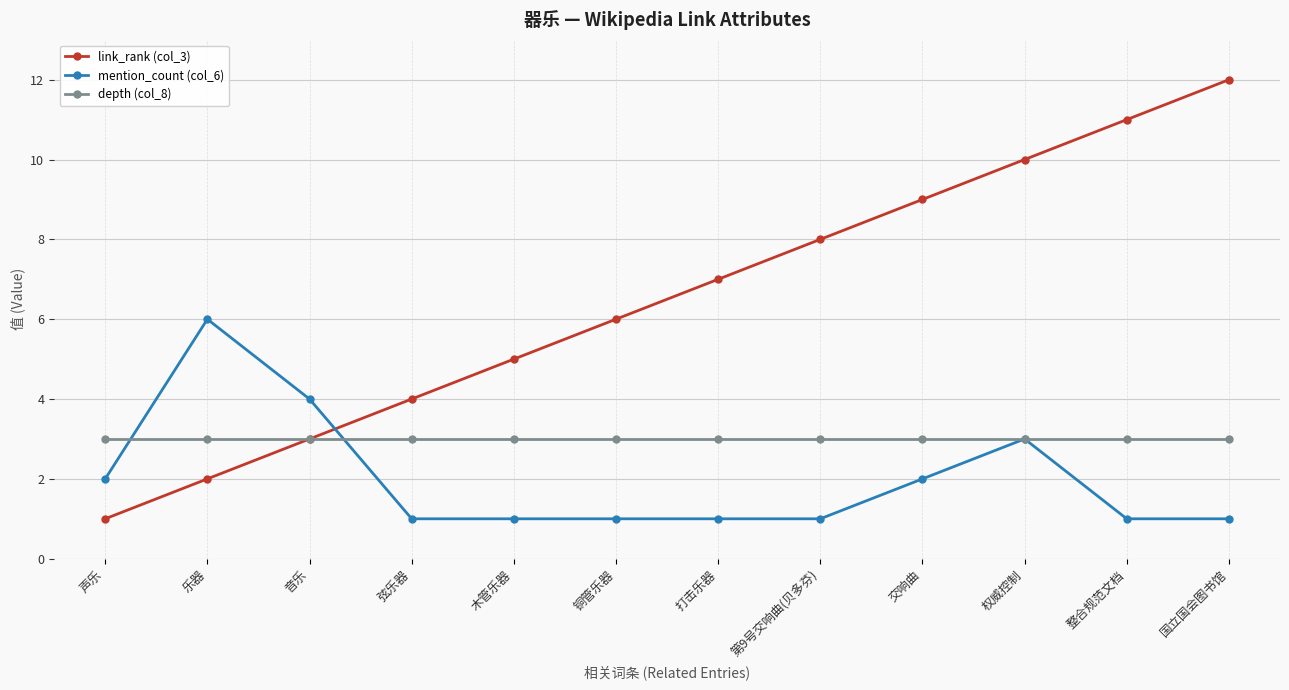

How many series are shown in this chart?

3